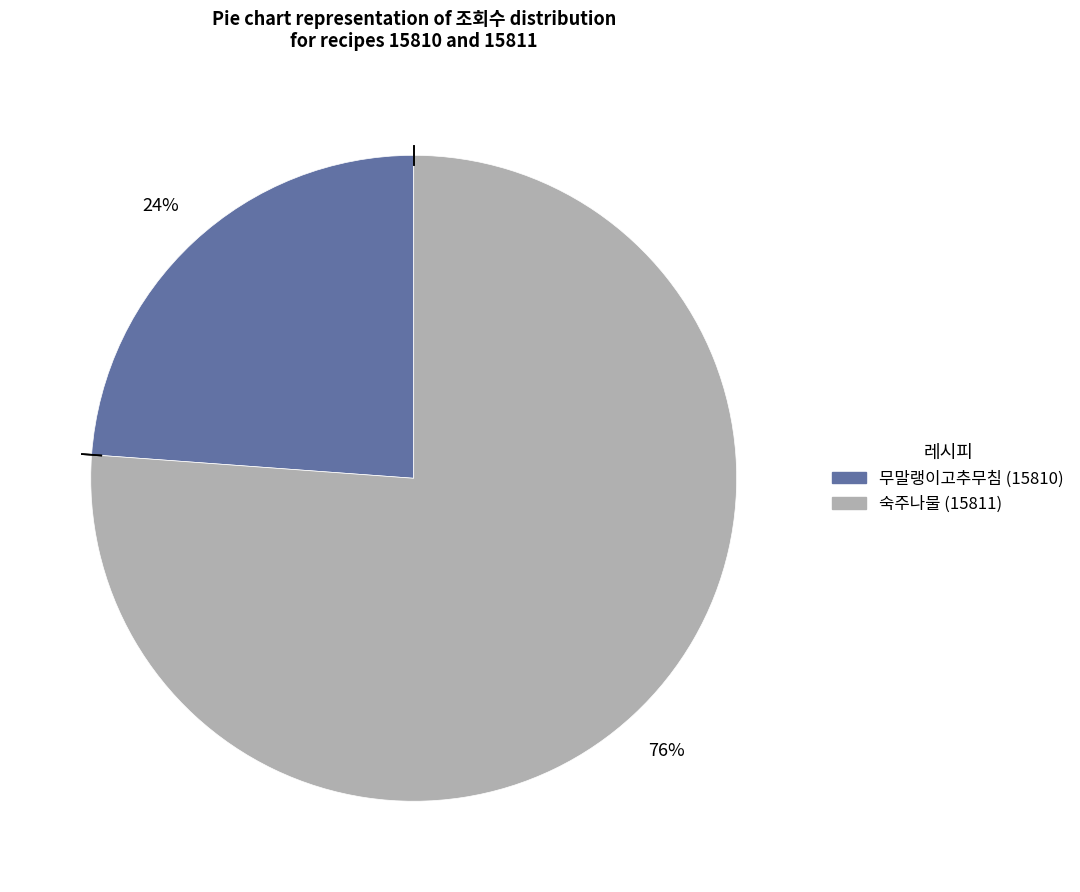

To the nearest percent, what is the average slice percentage?

50%